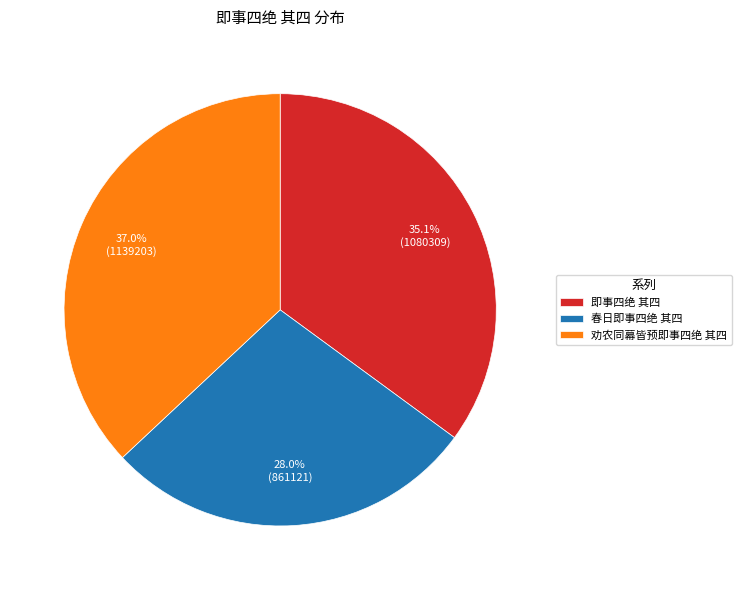

Rank the categories by value from highest to lowest.

劝农同幕皆预即事四绝 其四, 即事四绝 其四, 春日即事四绝 其四